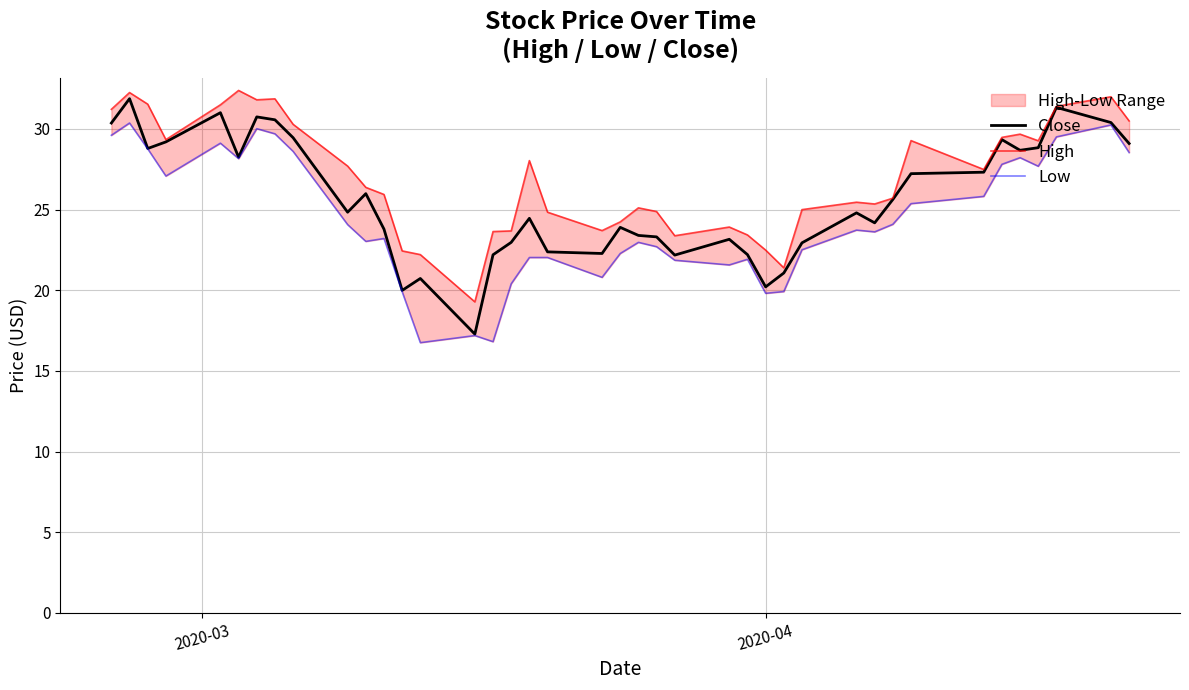

What is the minimum value for Close?

17.3